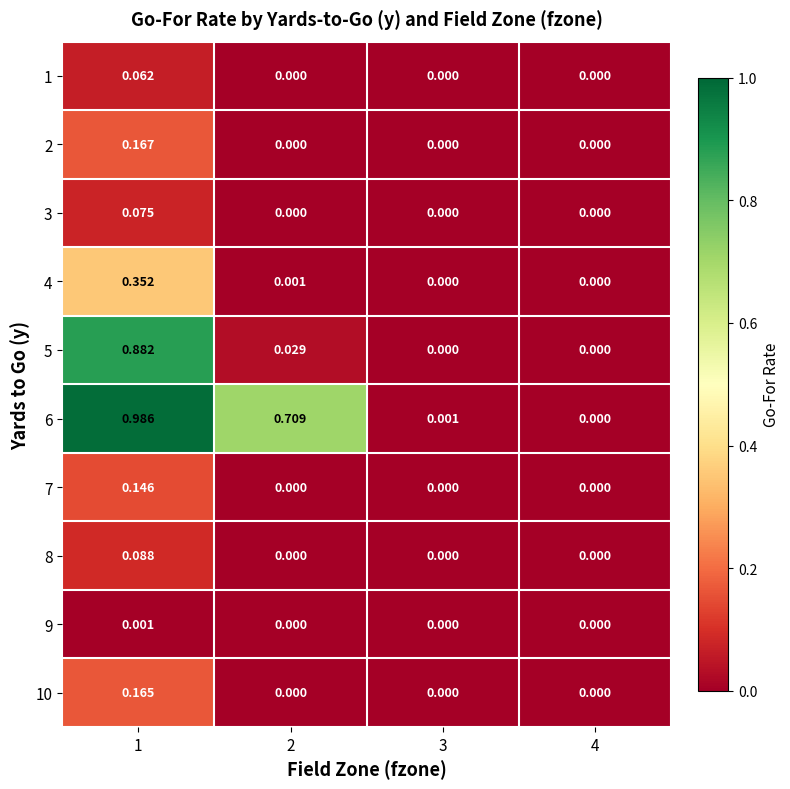

Between 2 and 3, which series saw the biggest shift?

6